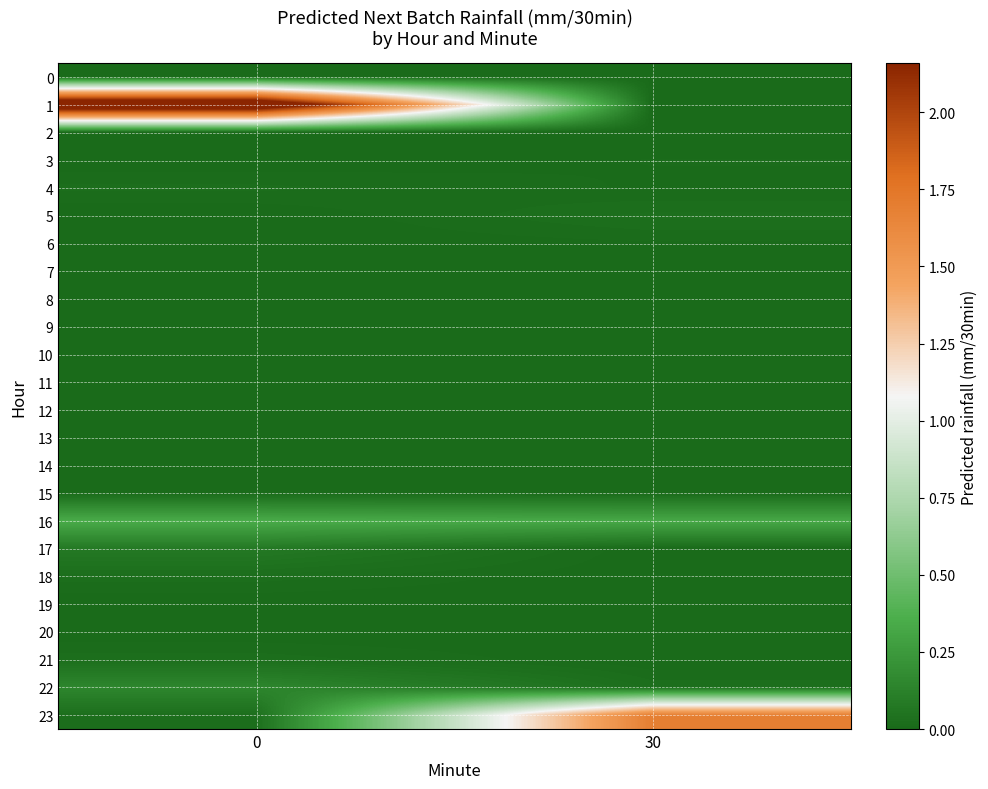

What is the spread (max minus min) of values at 0?

2.6